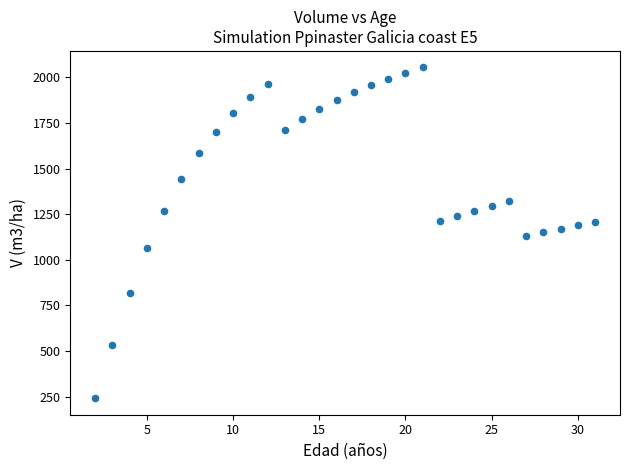

What is the range of X values (max minus min)?

29.0